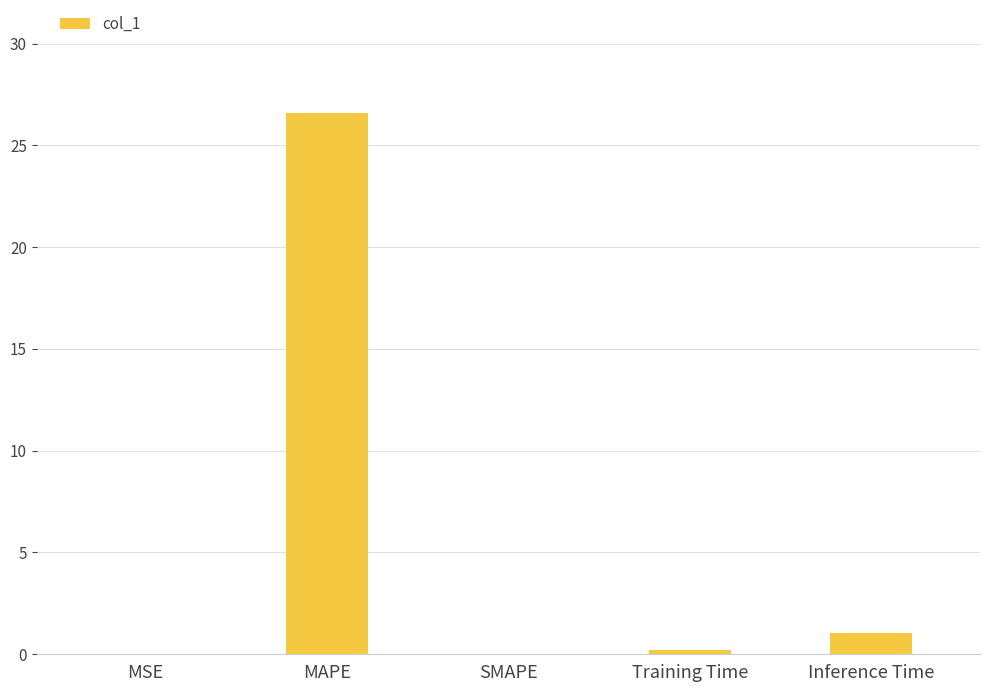

What is the average value?

5.6